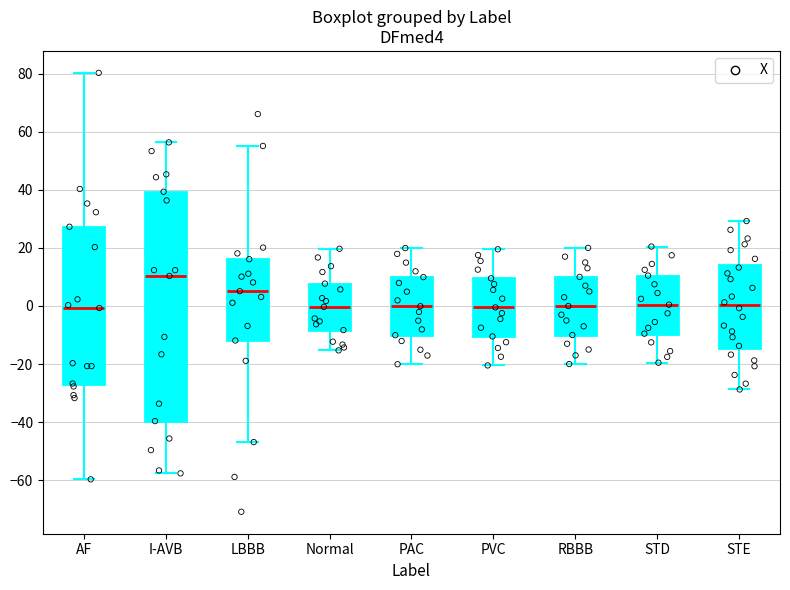

Reading left to right, transcribe this box plot: for each box, give where its median line is, the range the box spans, and where its two whiskers end, as read against the y-axis. The values are not printed on the chart, so give them approximately, as read against the axis.

AF: median 0, box -26 to 28, whiskers -60 to 80
I-AVB: median 10, box -40 to 40, whiskers -58 to 56
LBBB: median 6, box -12 to 16, whiskers -46 to 56
Normal: median 0, box -8 to 8, whiskers -16 to 20
PAC: median 0, box -10 to 10, whiskers -20 to 20
PVC: median 0, box -10 to 10, whiskers -20 to 20
RBBB: median 0, box -10 to 10, whiskers -20 to 20
STD: median 0, box -10 to 10, whiskers -20 to 20
STE: median 0, box -14 to 14, whiskers -28 to 30